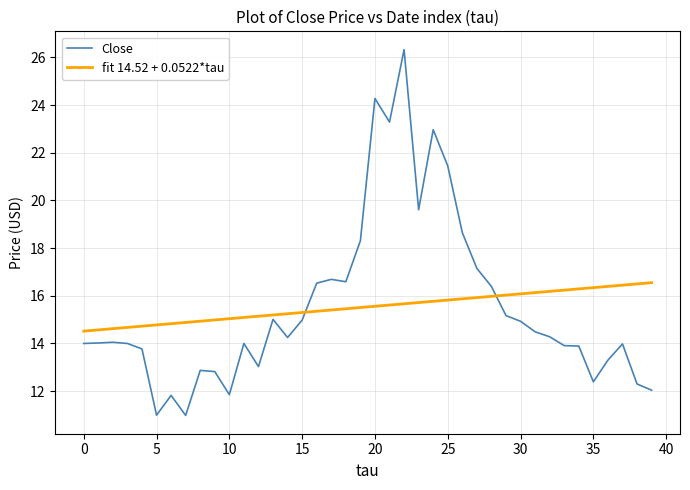

What is the average value of the Close series?

15.5